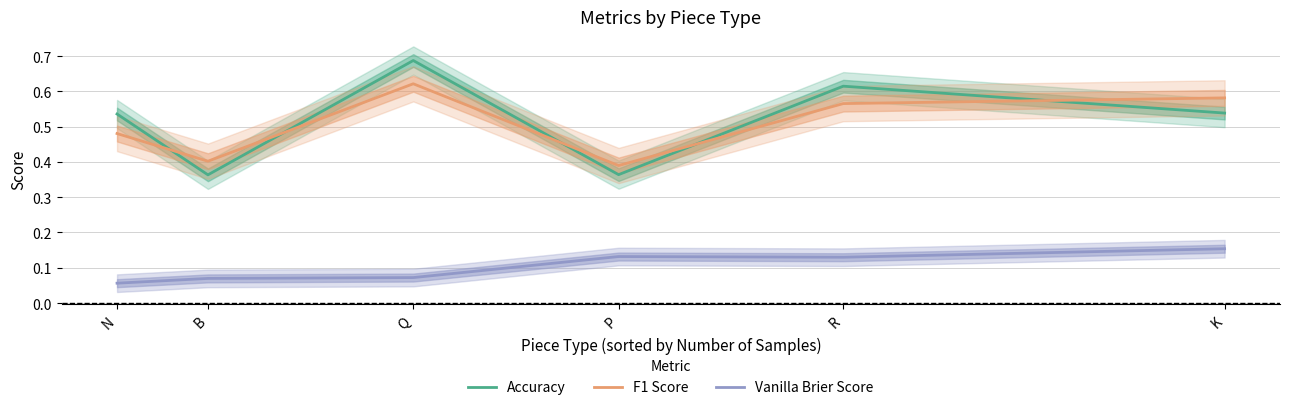

What is the minimum value shown in the chart?

0.1